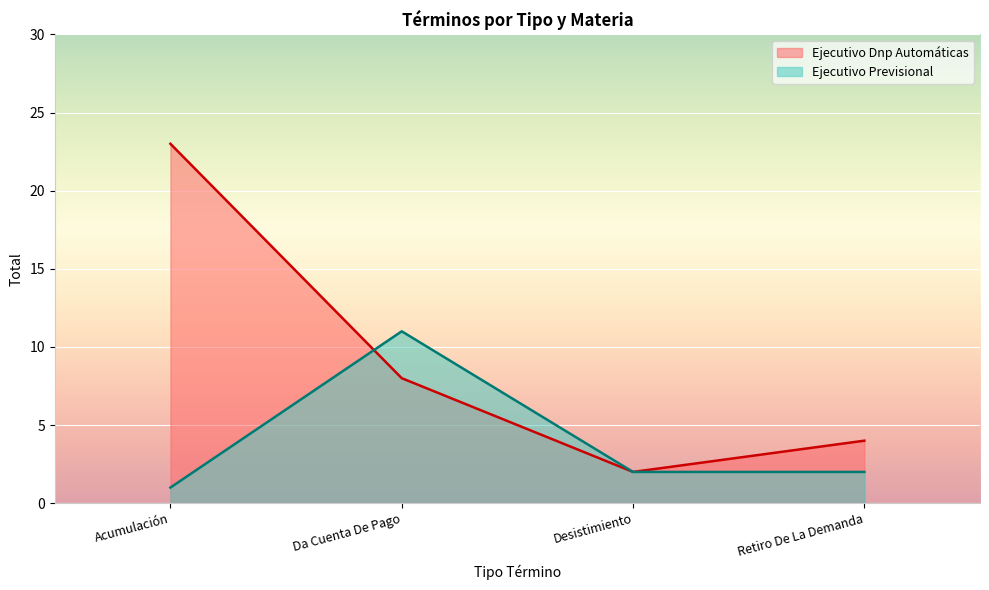

Rank the categories by value from highest to lowest.

Acumulación, Da Cuenta De Pago, Retiro De La Demanda, Desistimiento